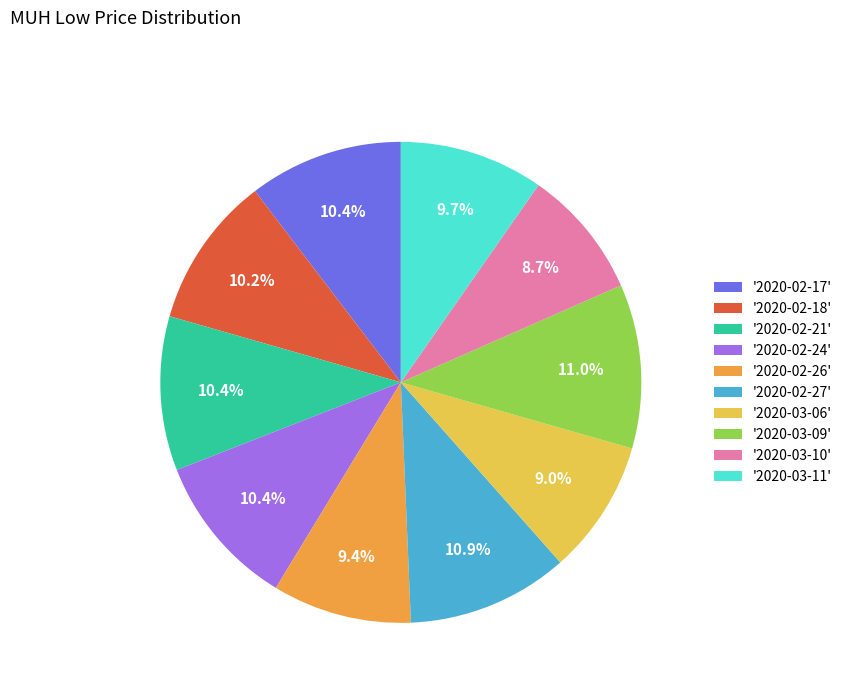

Is there a majority slice in this chart?

No